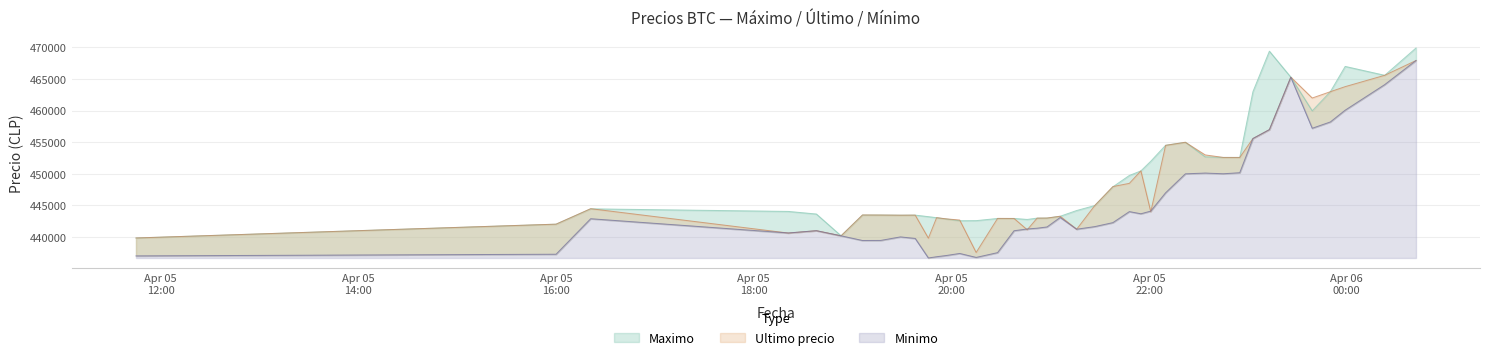

Reading left to right, extract all data points from this chart.

Maximo: 439856	442042	444464	444057	443645	440200	443485	443485	443462	443472	443229	443064	442853	442584	442600	442943	442943	442789	442996	443007	443293	444200	444989	447951	449750	450472	451999	454529	454999	452699	452599	452599	462998	469410	465301	459972	462999	467000	465595	469917
Ultimo precio: 439856	442042	444489	440637	441009	440200	443496	443485	443462	443472	439823	443069	442876	442693	437562	442954	442943	441154	442996	443007	443293	441238	444989	447988	448500	450472	444005	454509	454999	452998	452600	452599	455589	457000	465301	462000	462999	463801	465595	467932
Minimo: 437021	437285	442900	440648	441009	440196	439459	439466	440025	439783	436692	436888	437087	437408	436779	437538	441000	441280	441402	441599	443100	441243	441654	442285	444027	443685	444112	447006	450005	450127	450016	450180	455589	457000	465300	457215	458213	460076	464121	467932